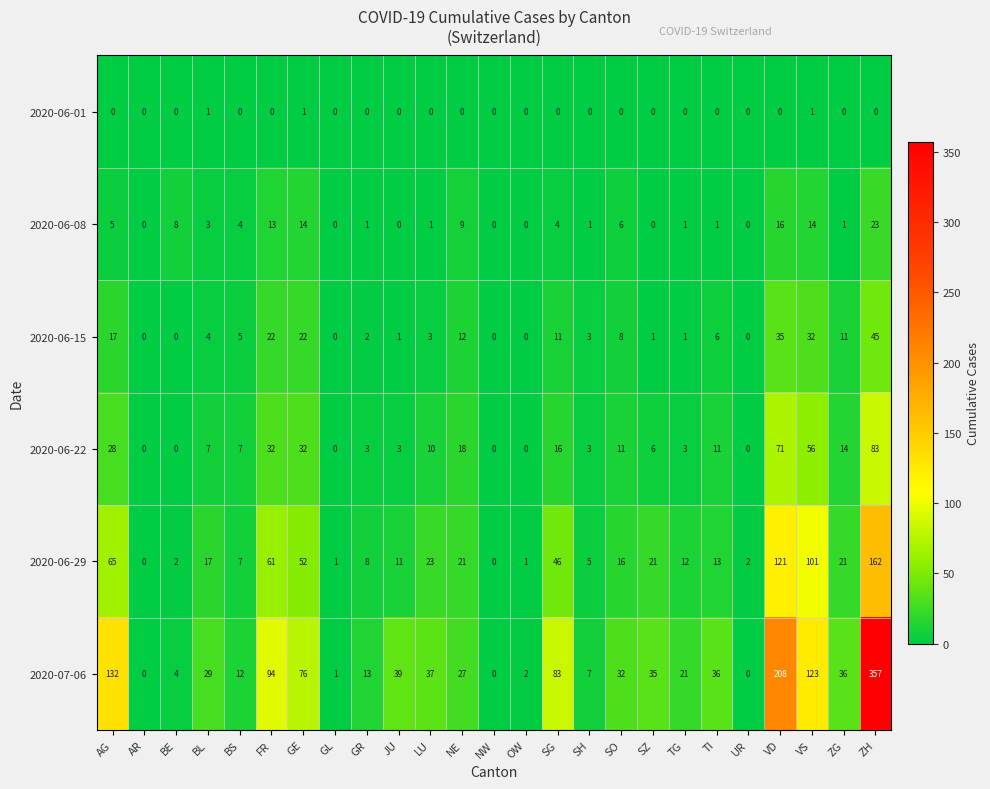

What is the greatest value displayed?

357